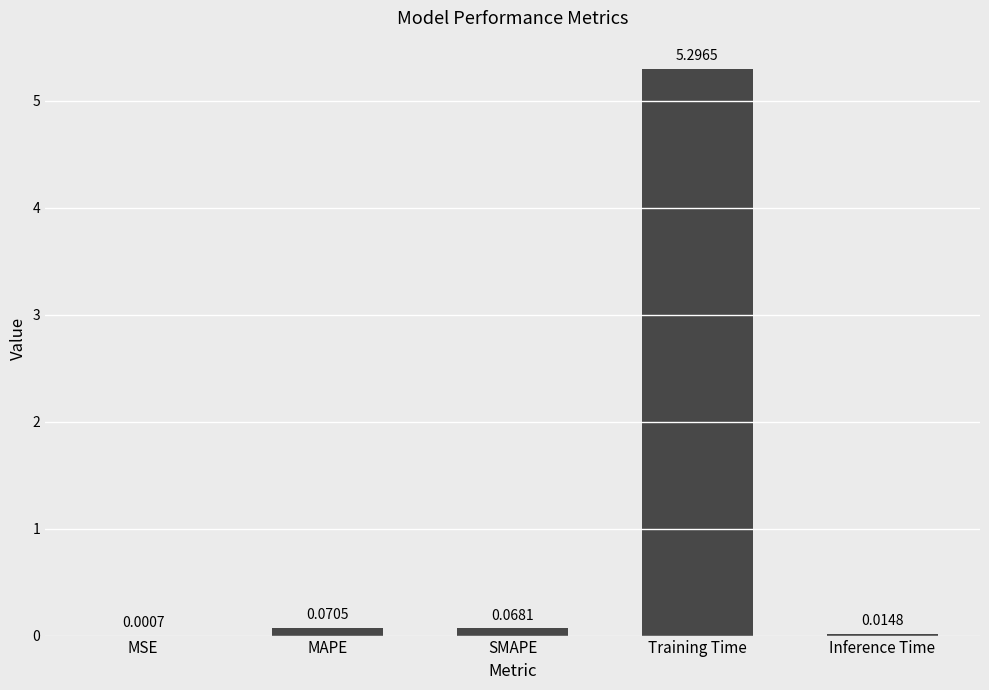

What is the sum of all values?

5.5